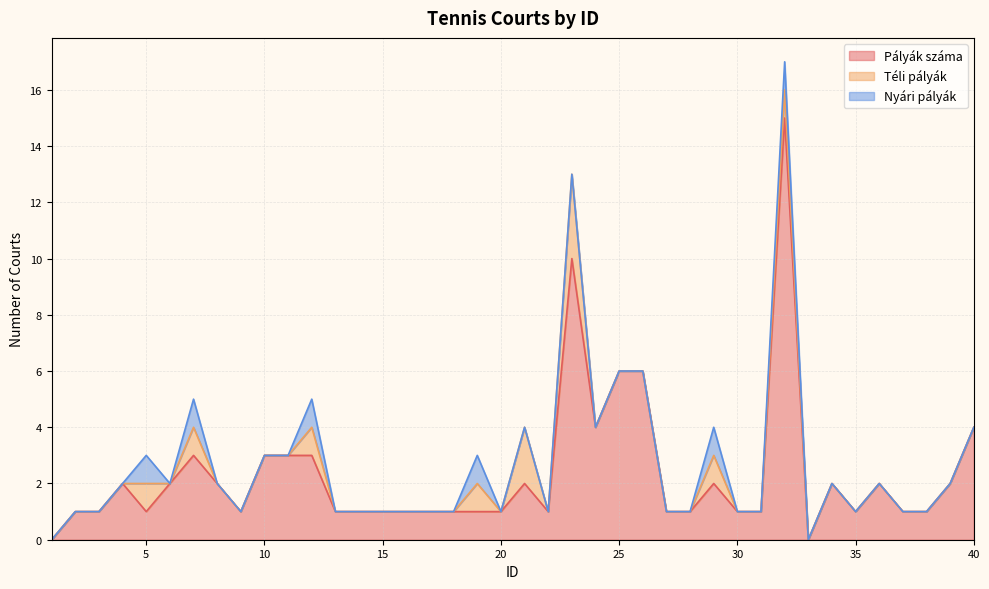

At which label does Pályák száma first exceed 1?

4